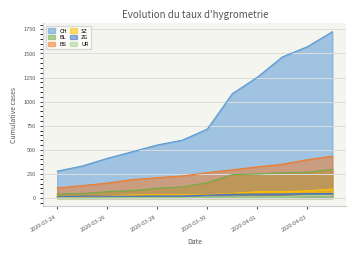

What is the value of the BL point at the 11th from the left?

266